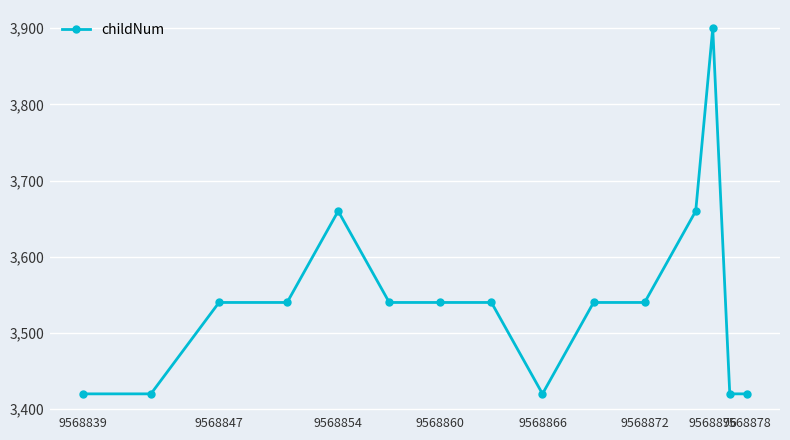

What is the greatest value displayed?

3900